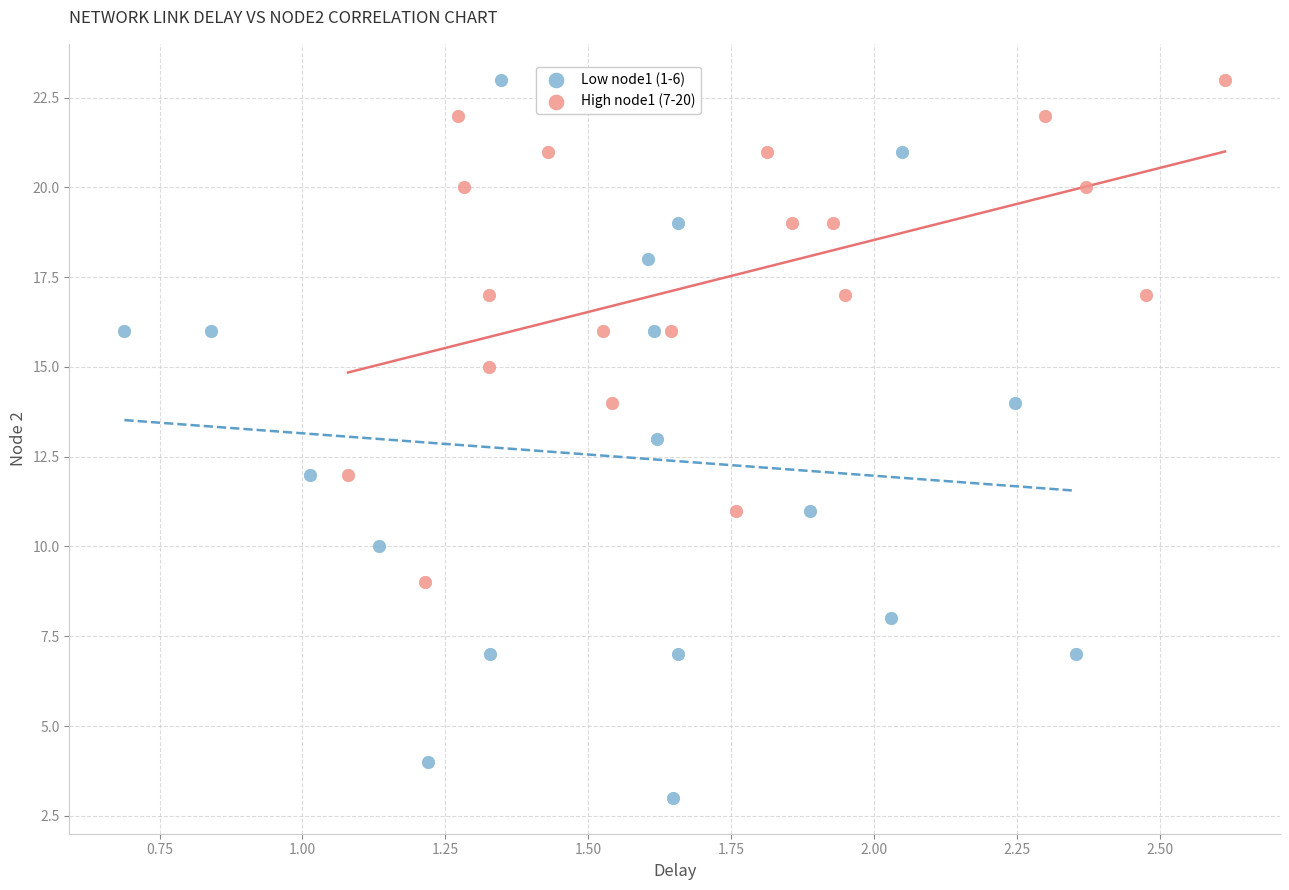

Which series has the largest Y range (max minus min)?

Low node1 (1-6)